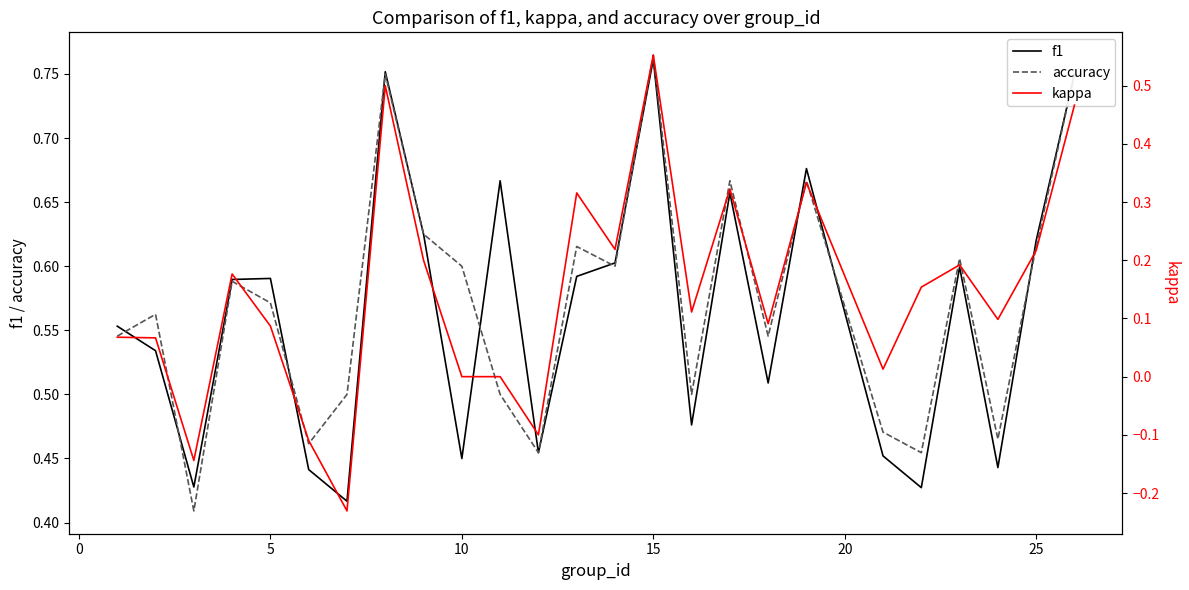

True or false: kappa and f1 intersect in this chart.

False